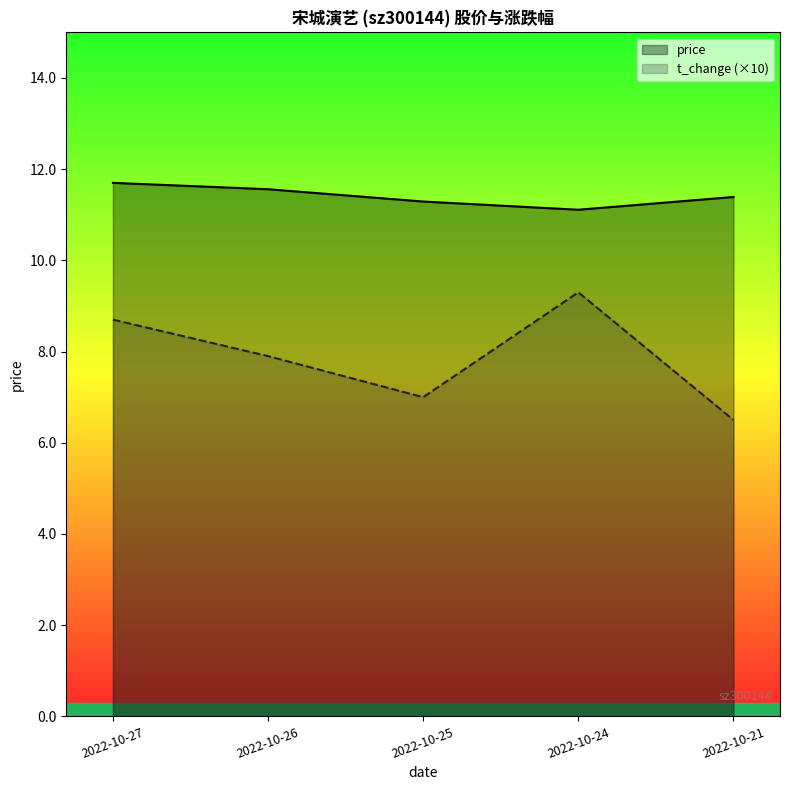

What is the sum of all t_change values?

39.4